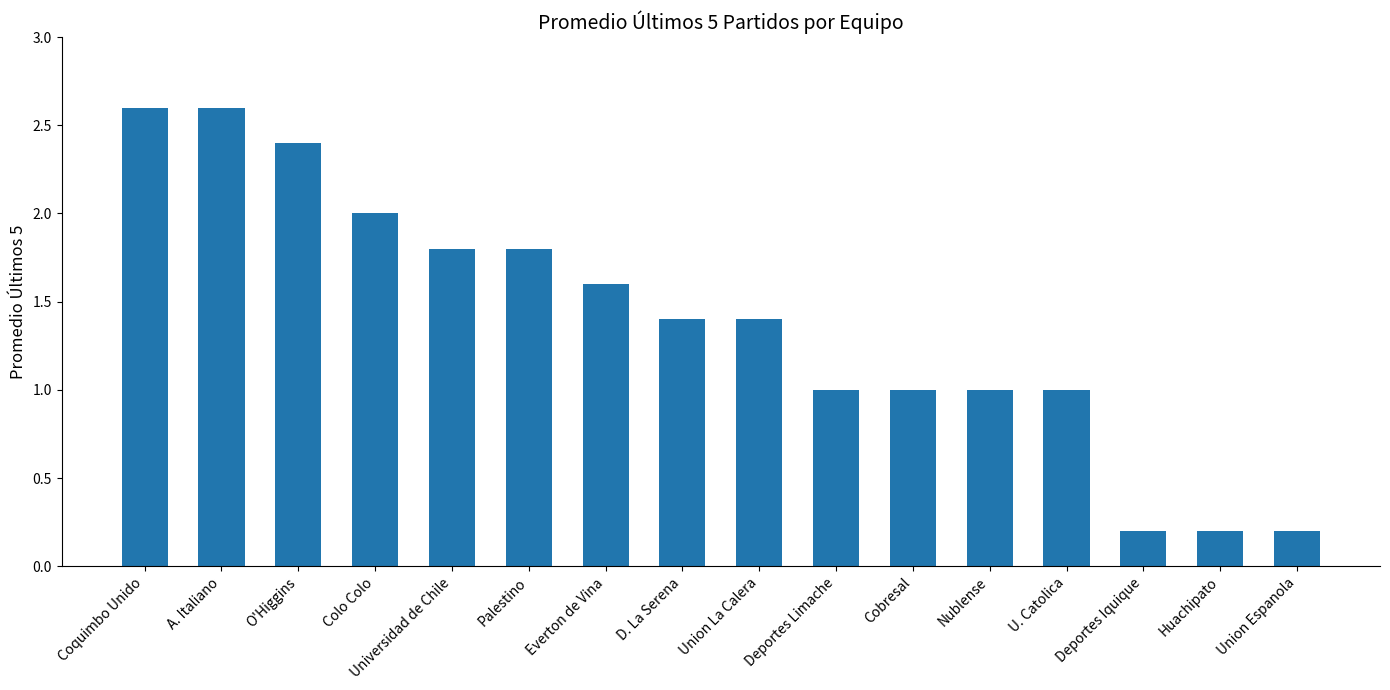

The value at Nublense is 0.5. True or false?

False